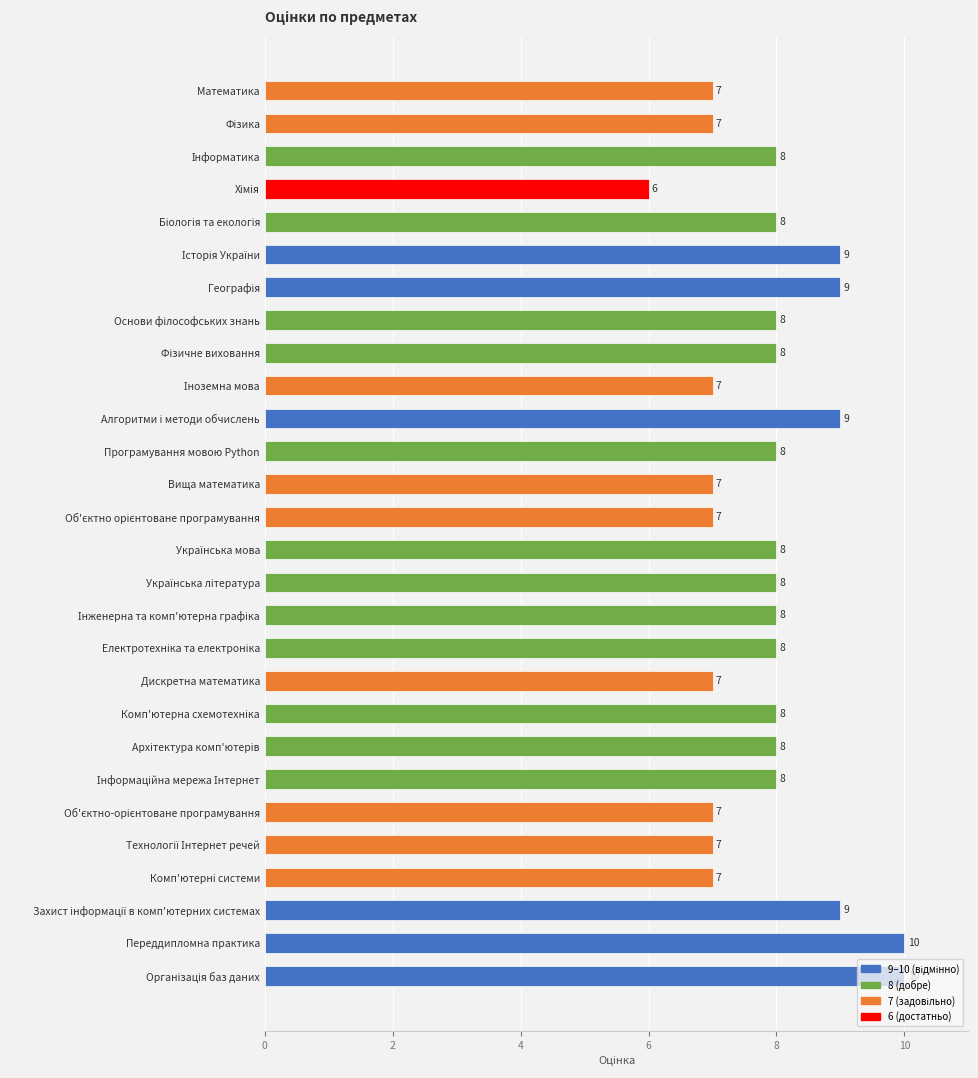

What is the value of the 19th bar from the top?

7